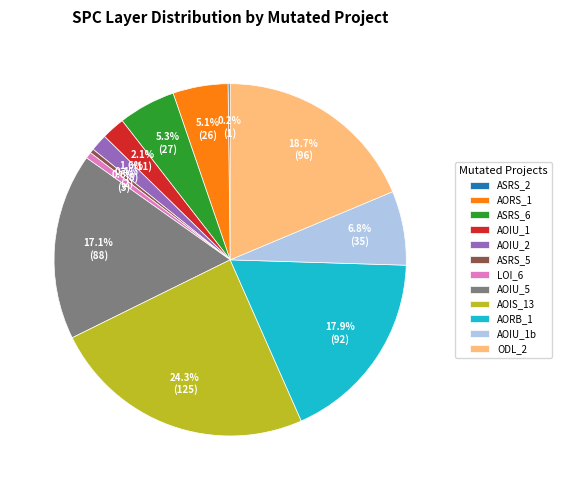

What is the total percentage of ODL_2 and ASRS_5?

19.1%